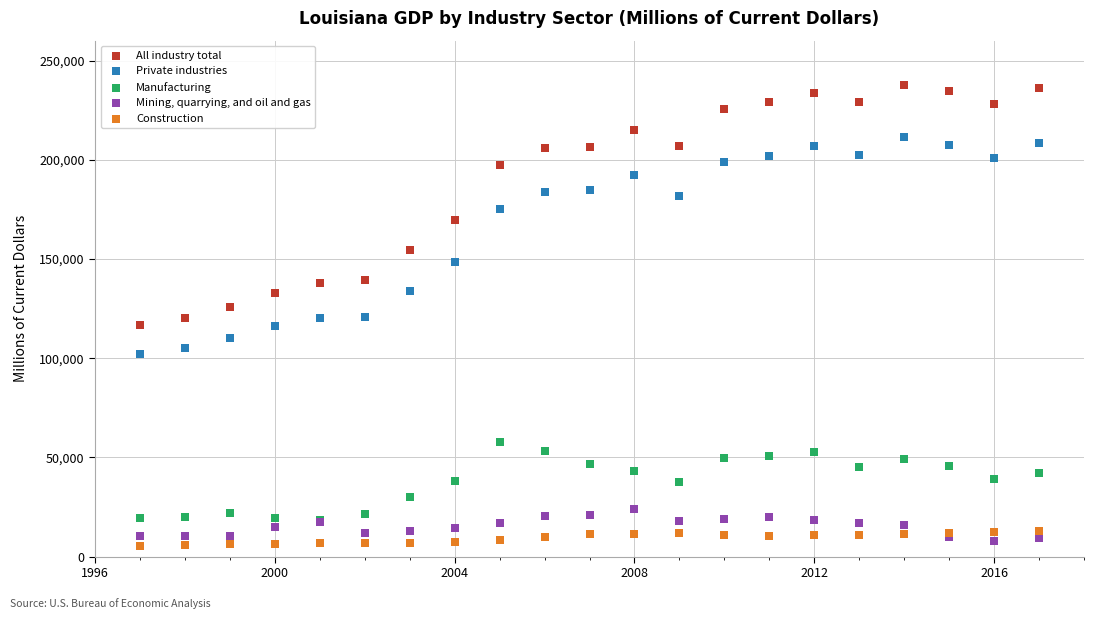

What are all the series names shown in the legend?

All industry total, Private industries, Manufacturing, Mining, quarrying, and oil and gas, Construction